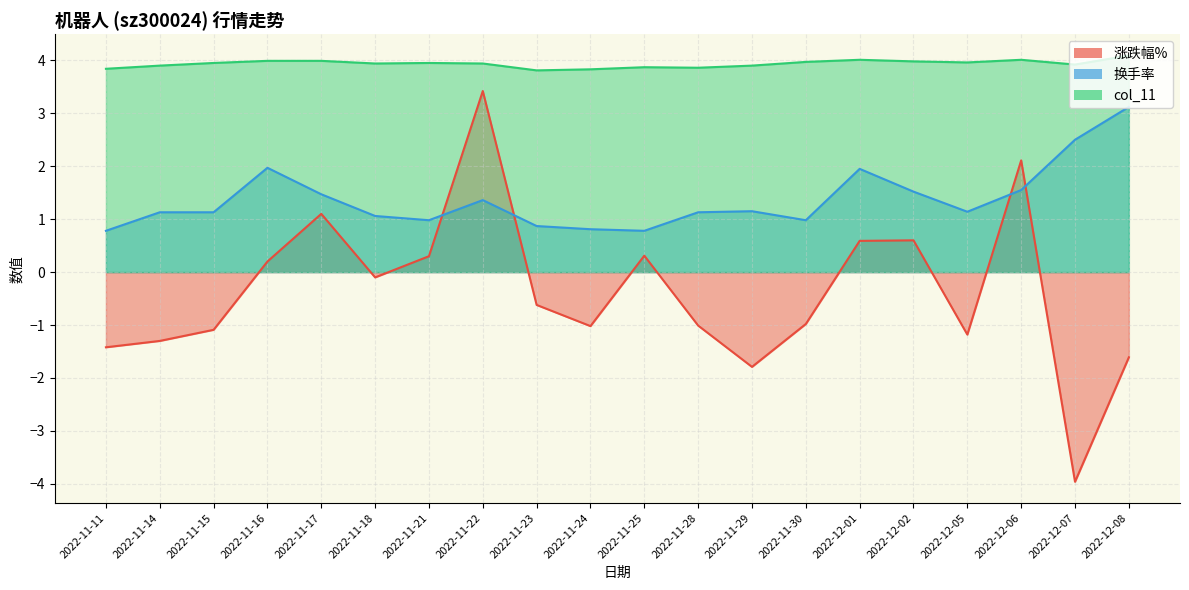

Which series ends up on top after the final intersection of 涨跌幅% and 换手率?

换手率